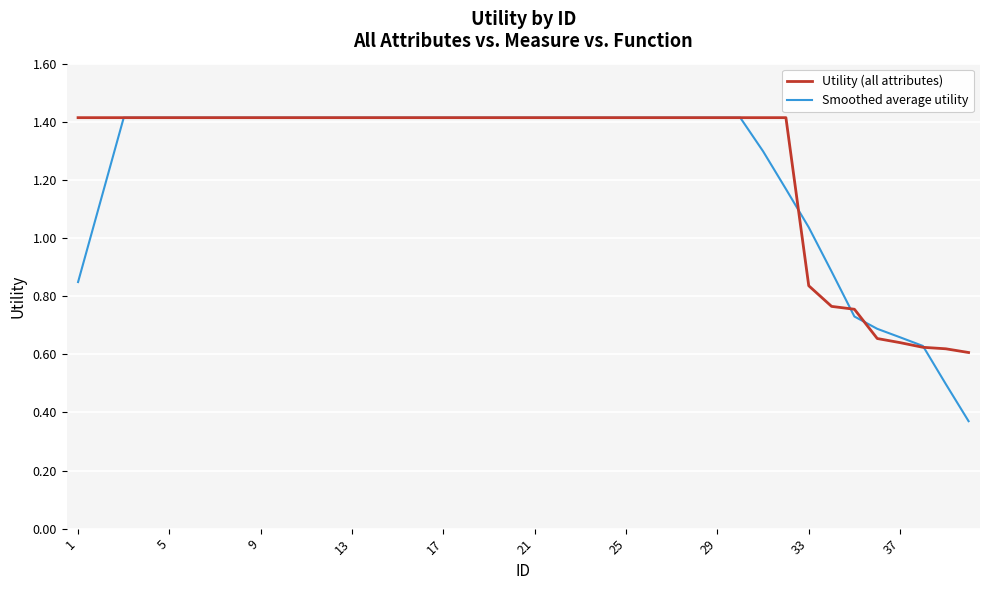

What is the maximum value for Smoothed average utility?

1.4